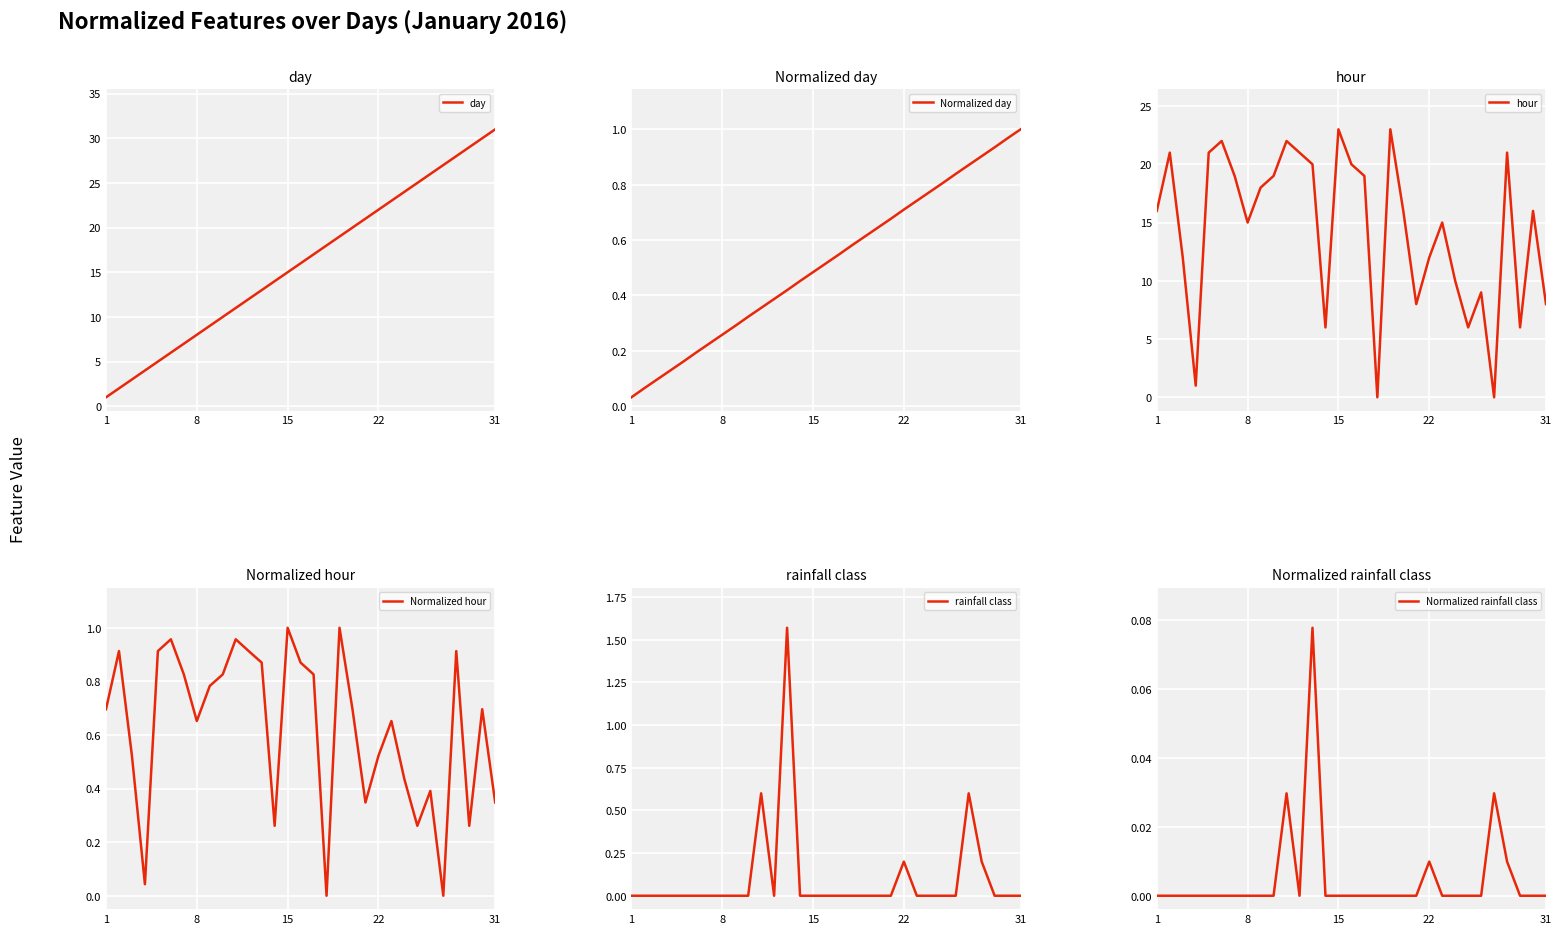

After their last crossing, which series has the higher values: rainfall class or hour?

hour